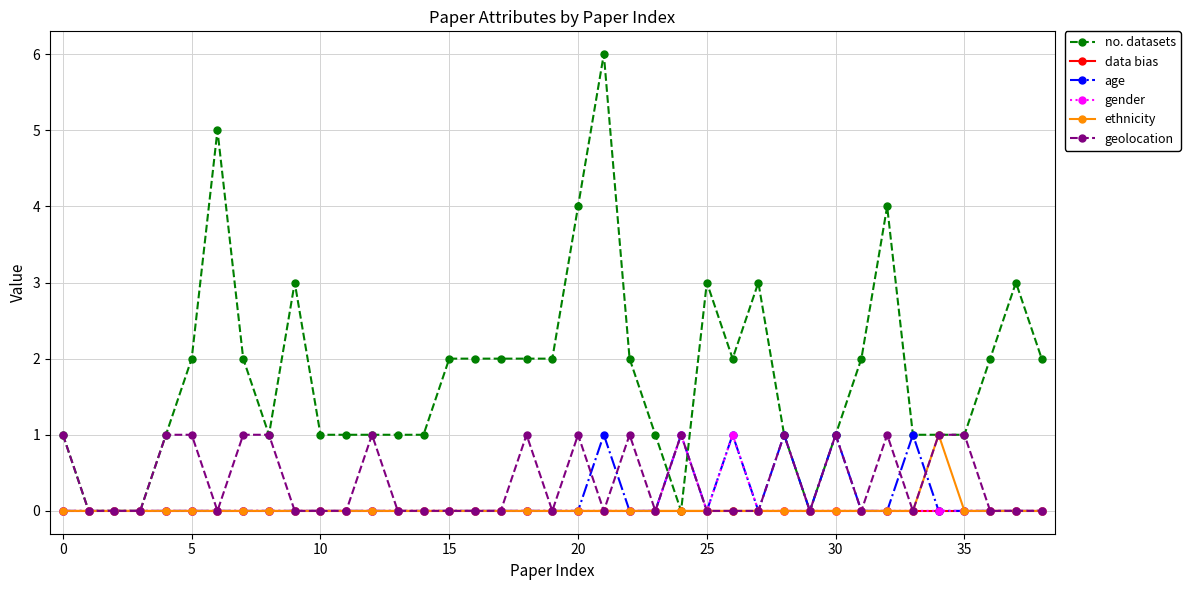

Which series has the widest spread of values?

no. datasets